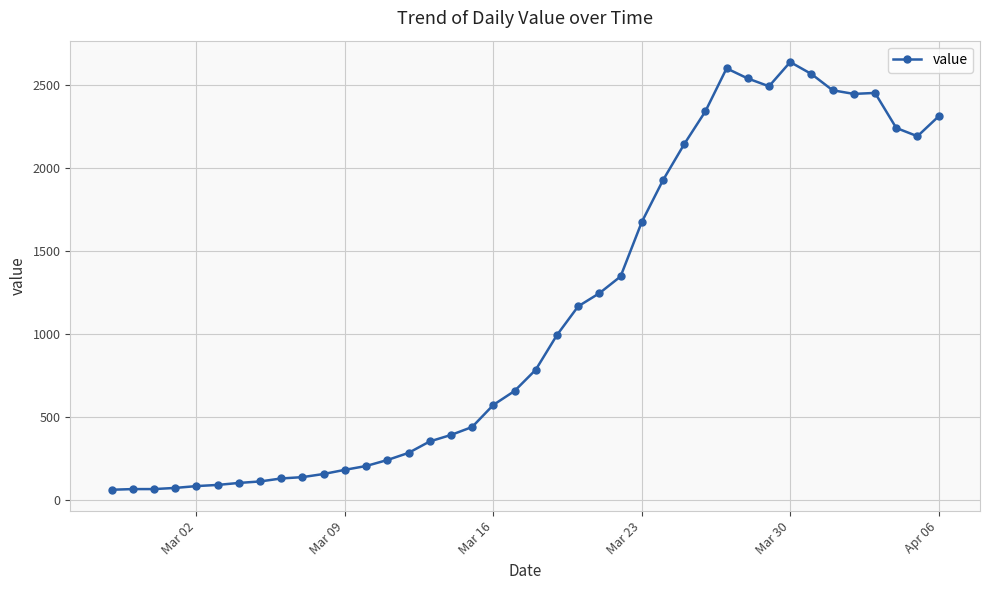

What is the minimum value shown in the chart?

61